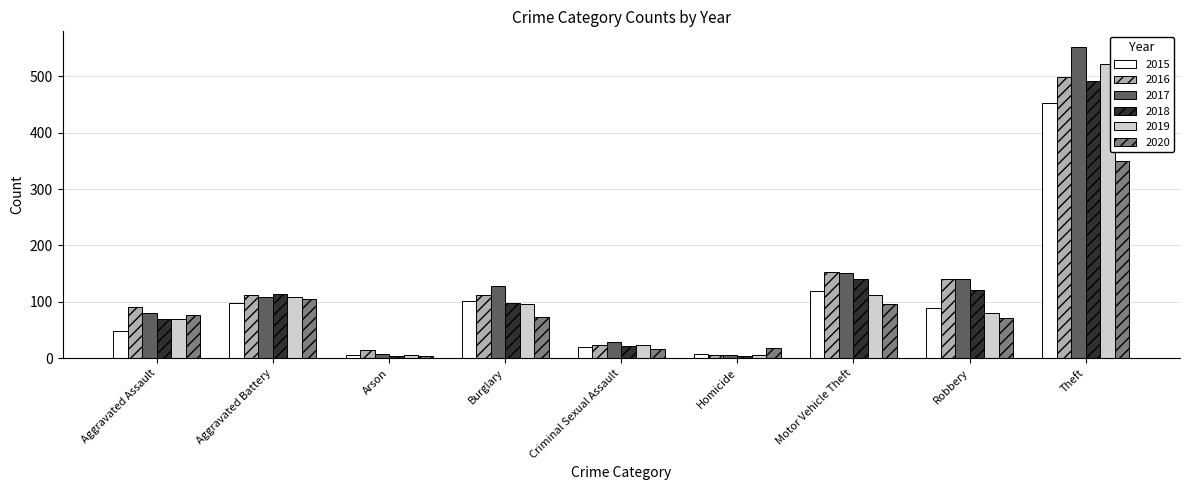

What is the difference between the highest and lowest values at Burglary?

54